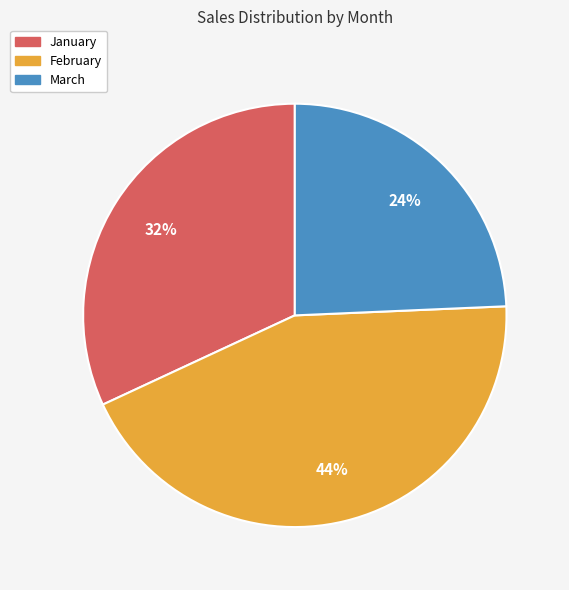

What is the largest slice in the pie chart?

February